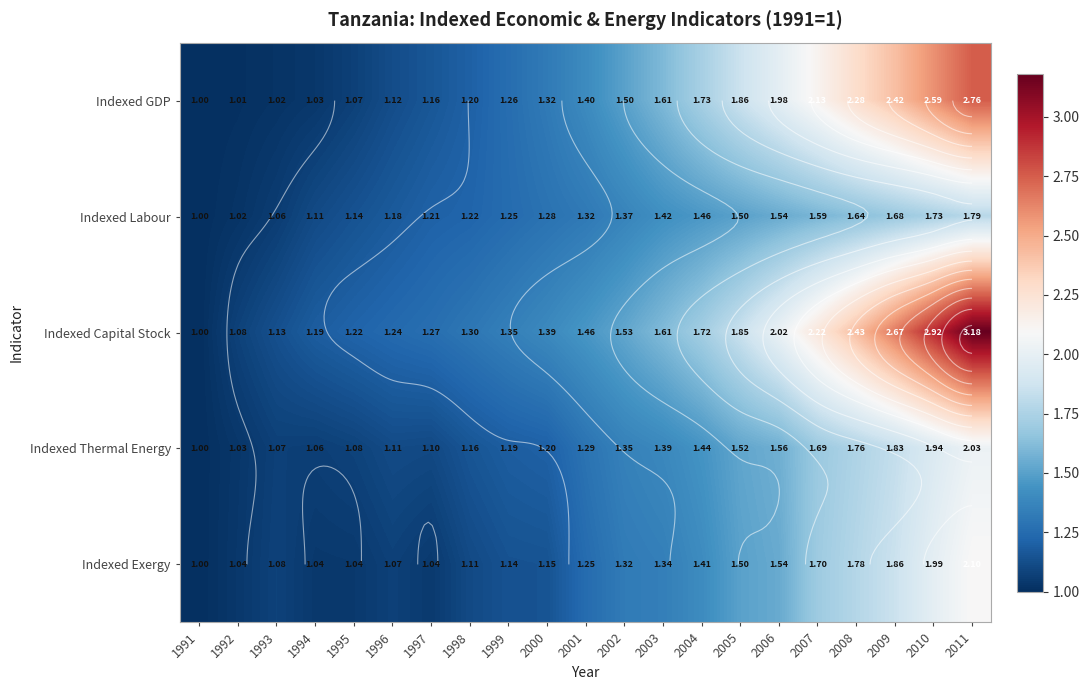

The value of Indexed GDP at 1993 is 1.4. True or false?

False